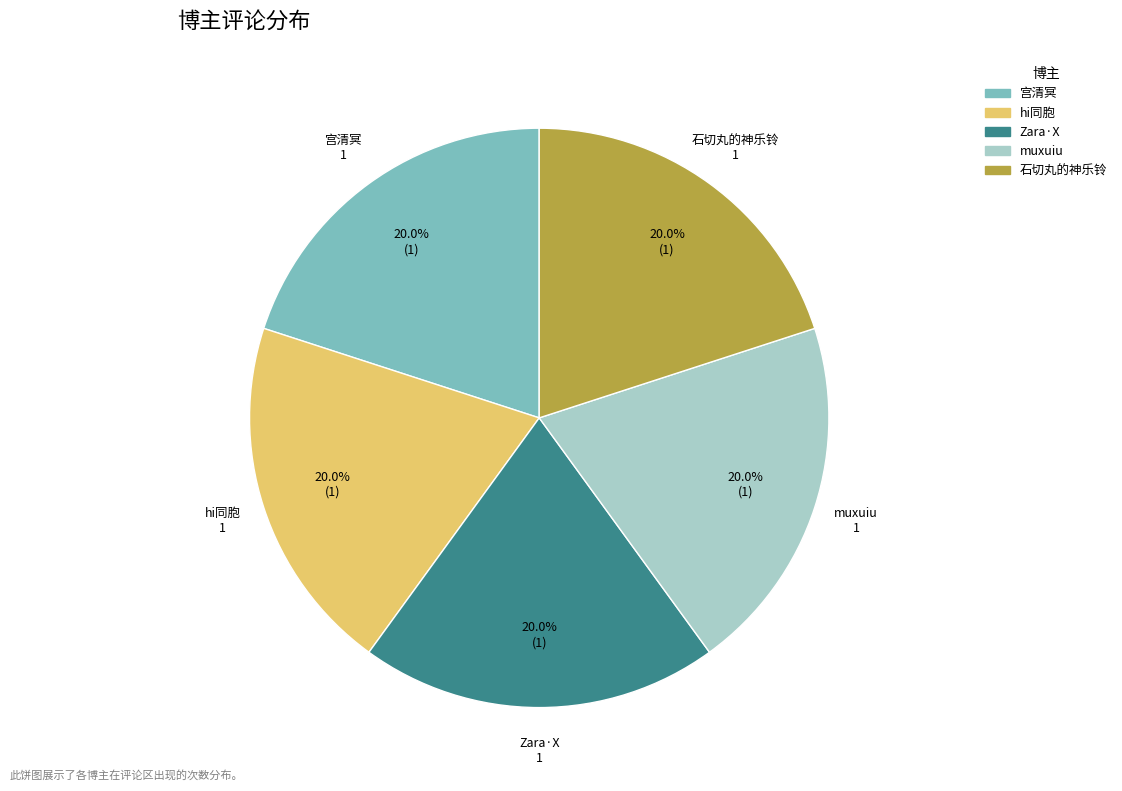

Approximately how many times larger is the value at 宫清冥 compared to muxuiu?

1.0